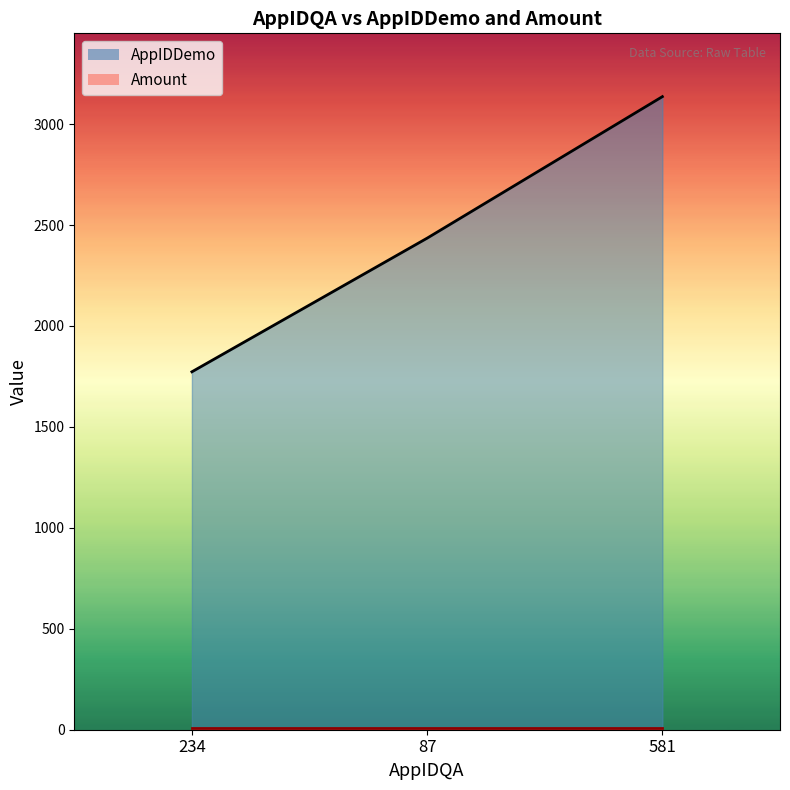

True or false: the data shows 3055 at 234.

False